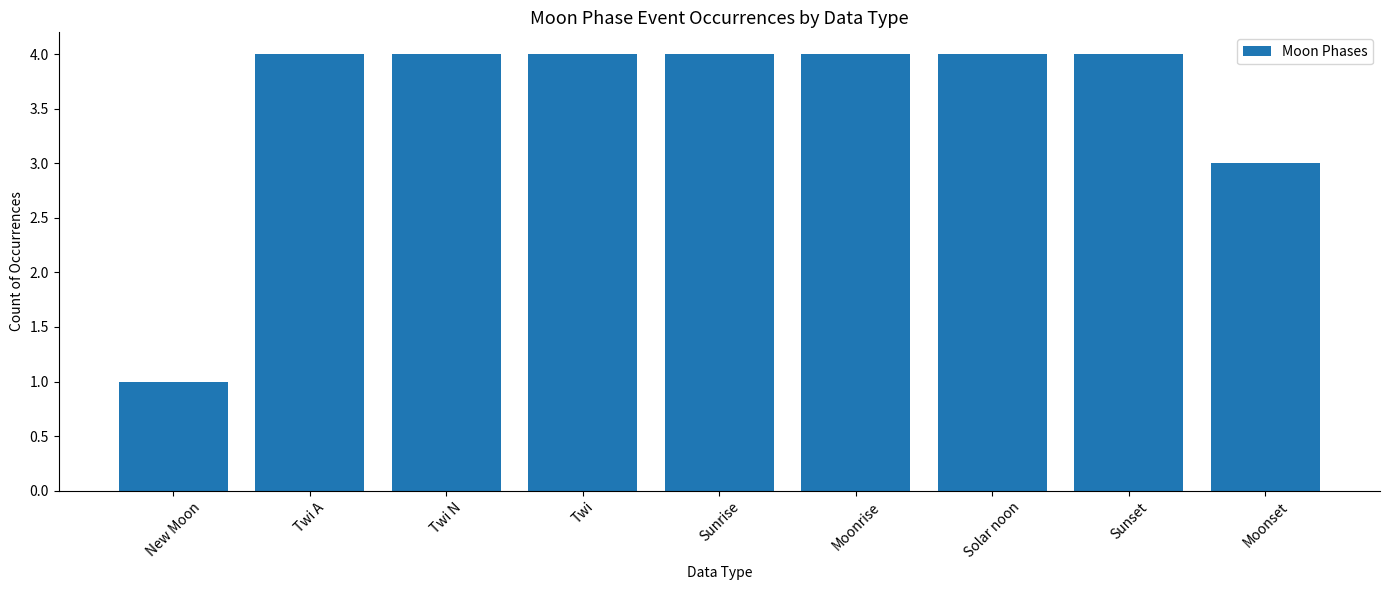

How many bars are there in total?

9